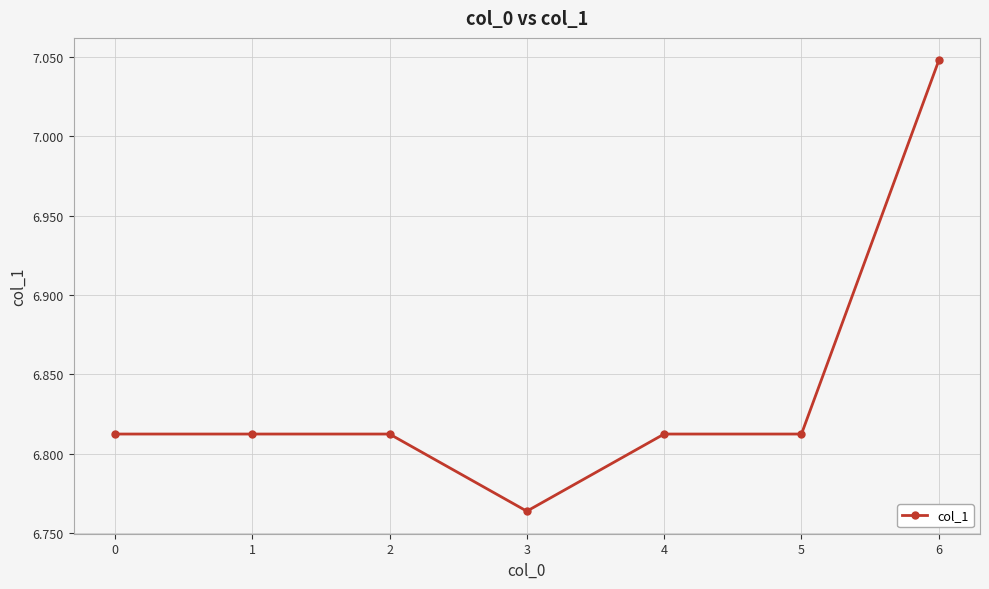

True or false: there are more than 2 points higher than both neighbors.

False